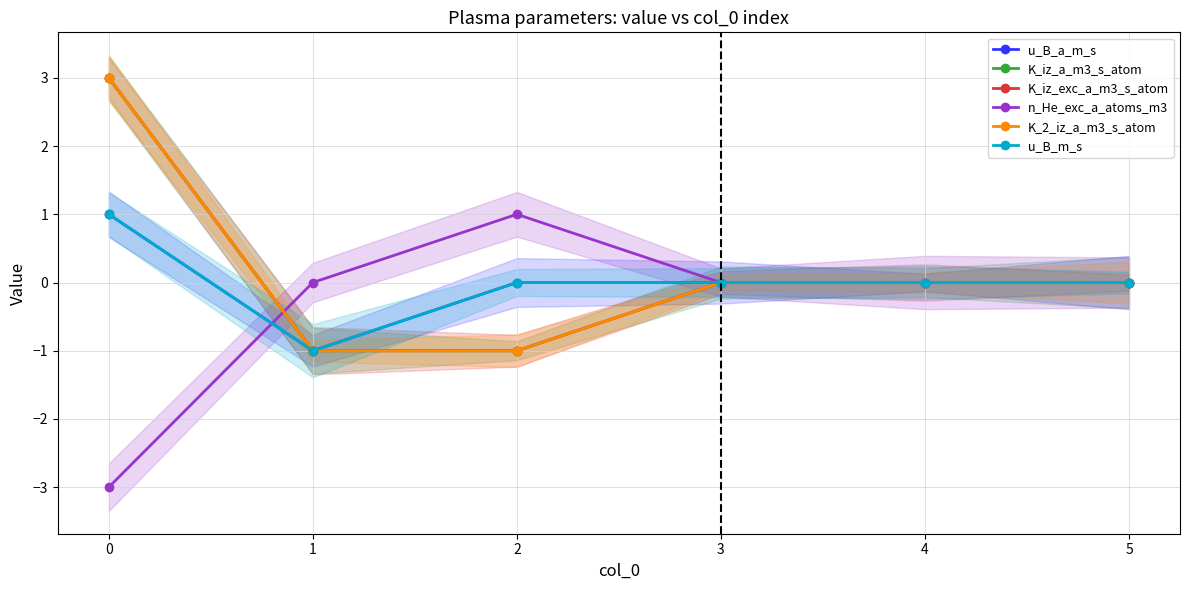

The value of n_He_exc_a_atoms_m3 at 3 is 2. True or false?

False